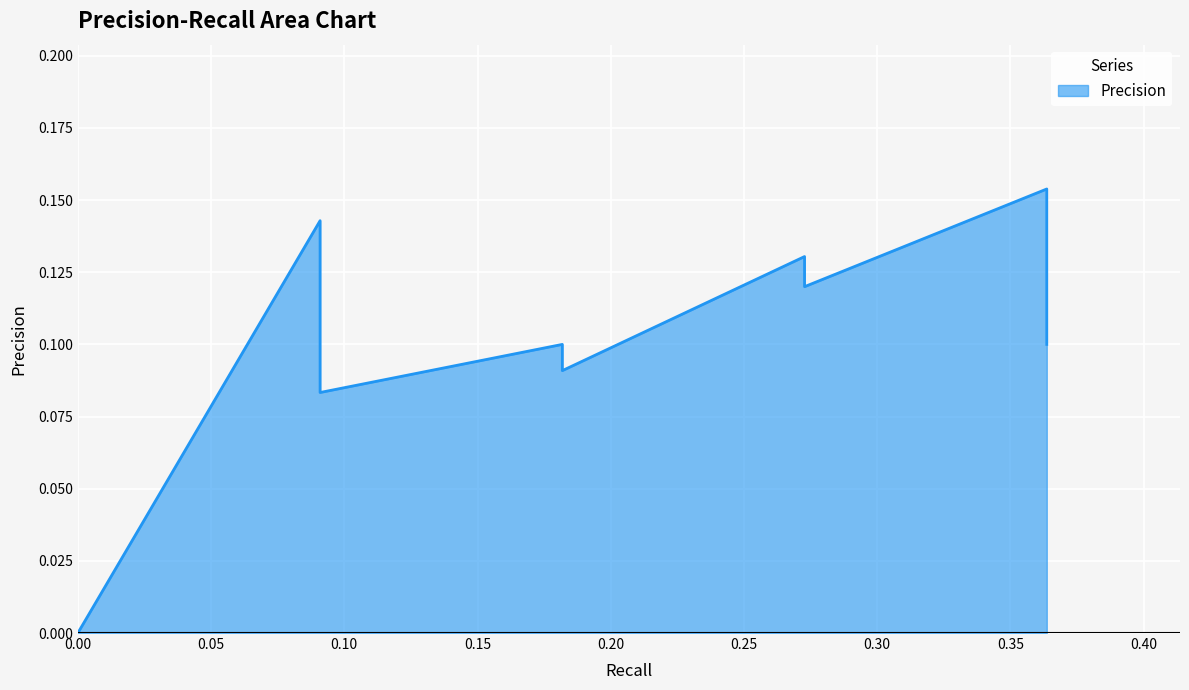

How many interior local valleys (lower than both neighbors) does the data have?

3